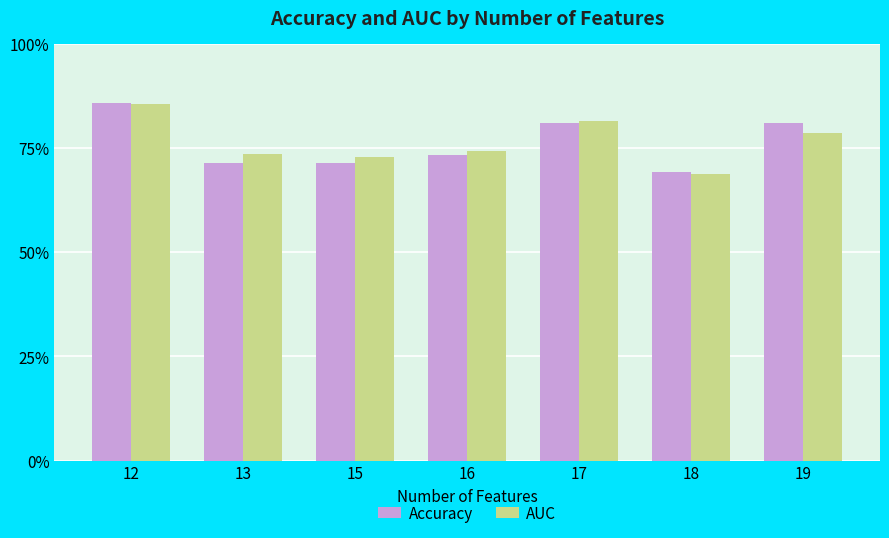

What are all the series names shown in the legend?

Accuracy, AUC